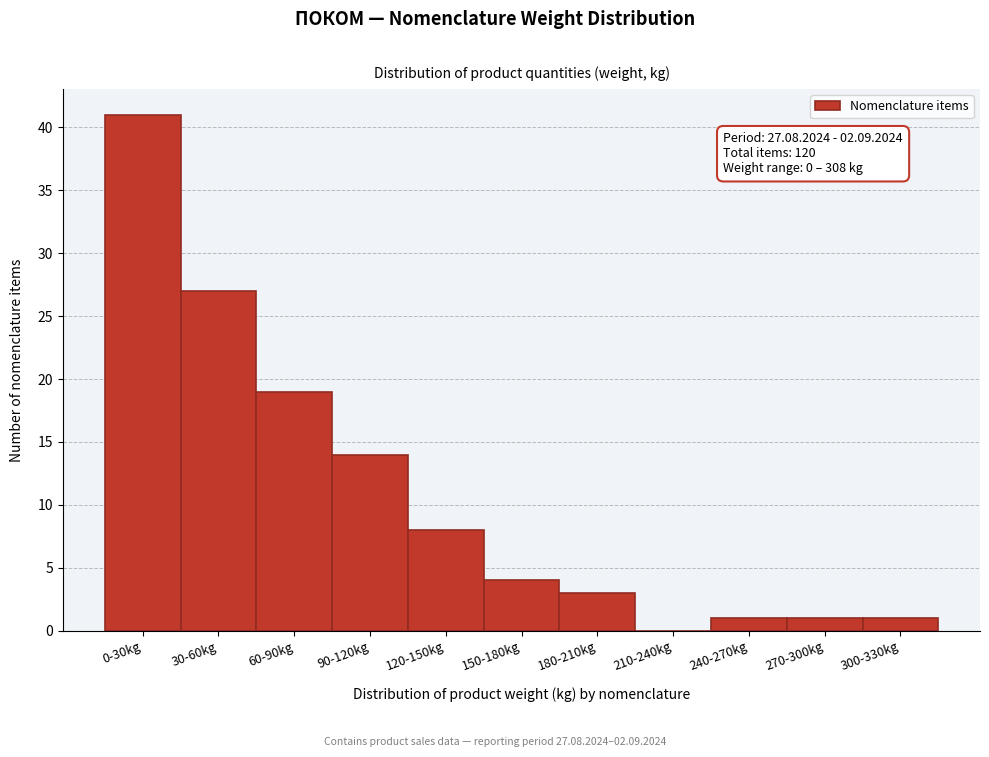

Reading left to right, list all the values displayed in this chart.

0-30kg=41	30-60kg=27	60-90kg=19	90-120kg=14	120-150kg=8	150-180kg=4	180-210kg=3	210-240kg=0	240-270kg=1	270-300kg=1	300-330kg=1